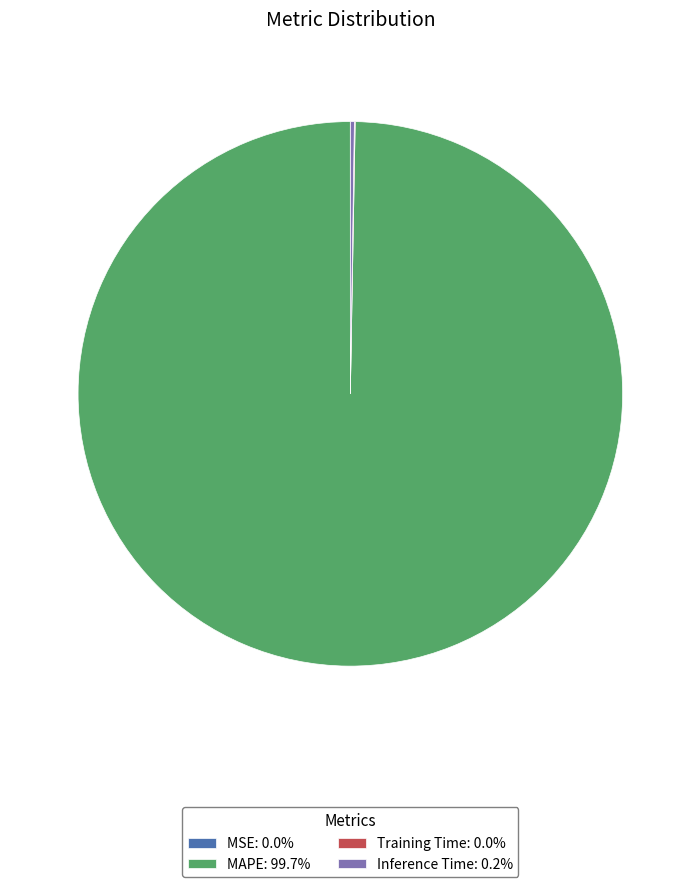

Is MAPE: 99.7% the majority of the pie?

Yes